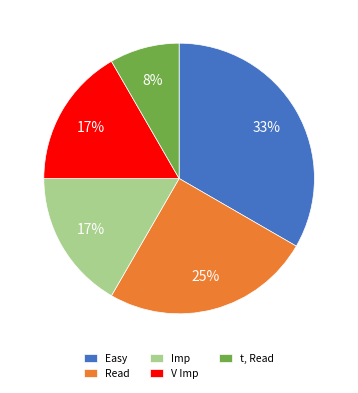

How many slices are in this pie chart?

5